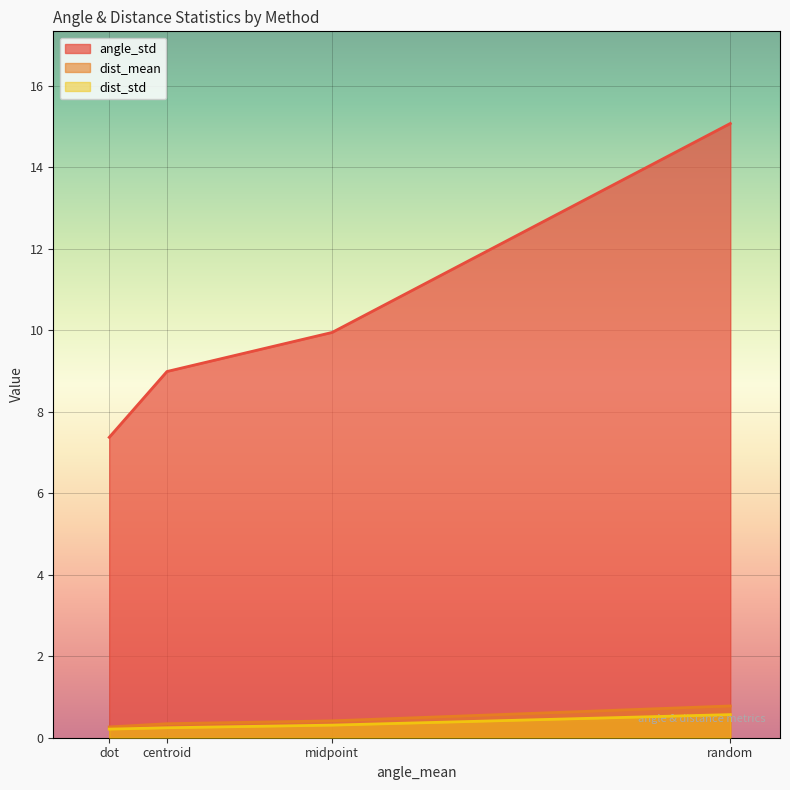

Which series has the largest range (max minus min)?

angle_std